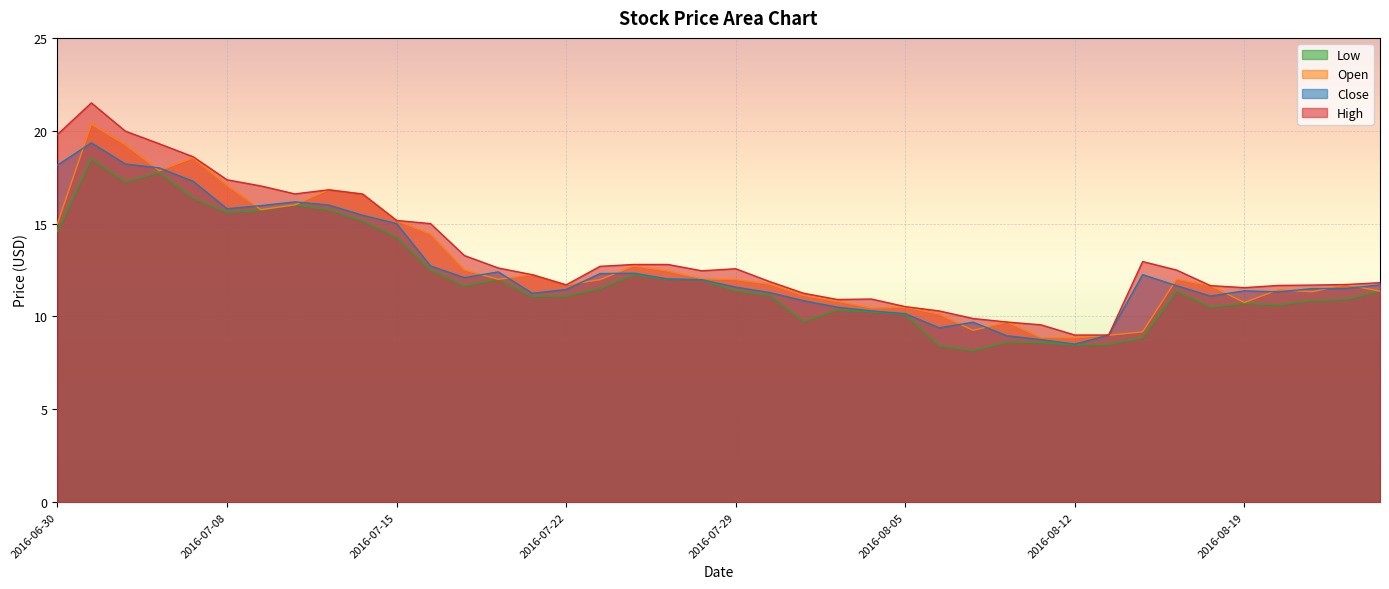

At which label does Close reach its peak?

2016-07-01